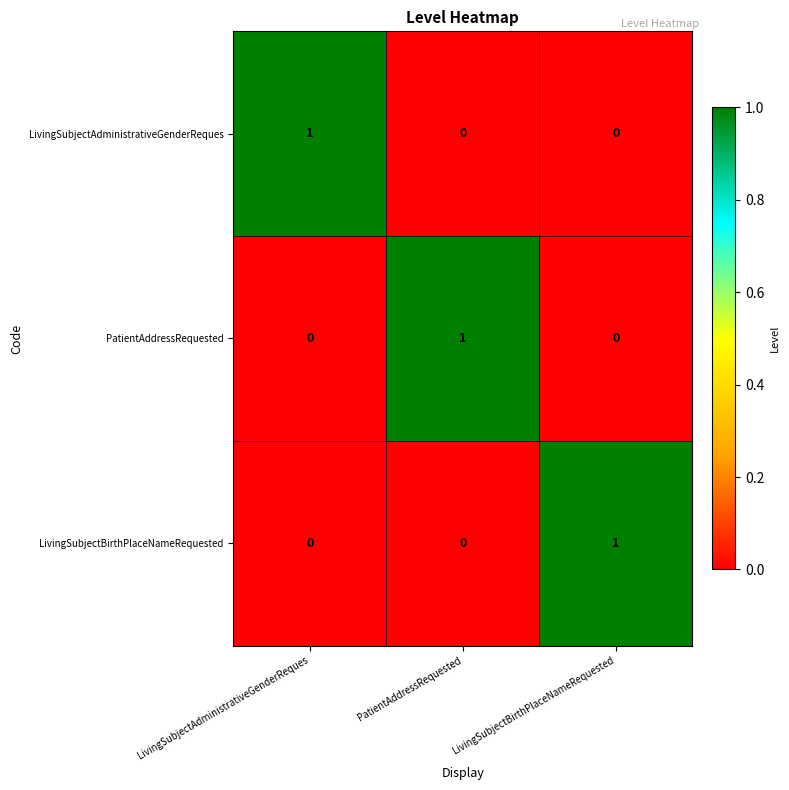

How many PatientAddressRequested values are between 0 and 1?

3